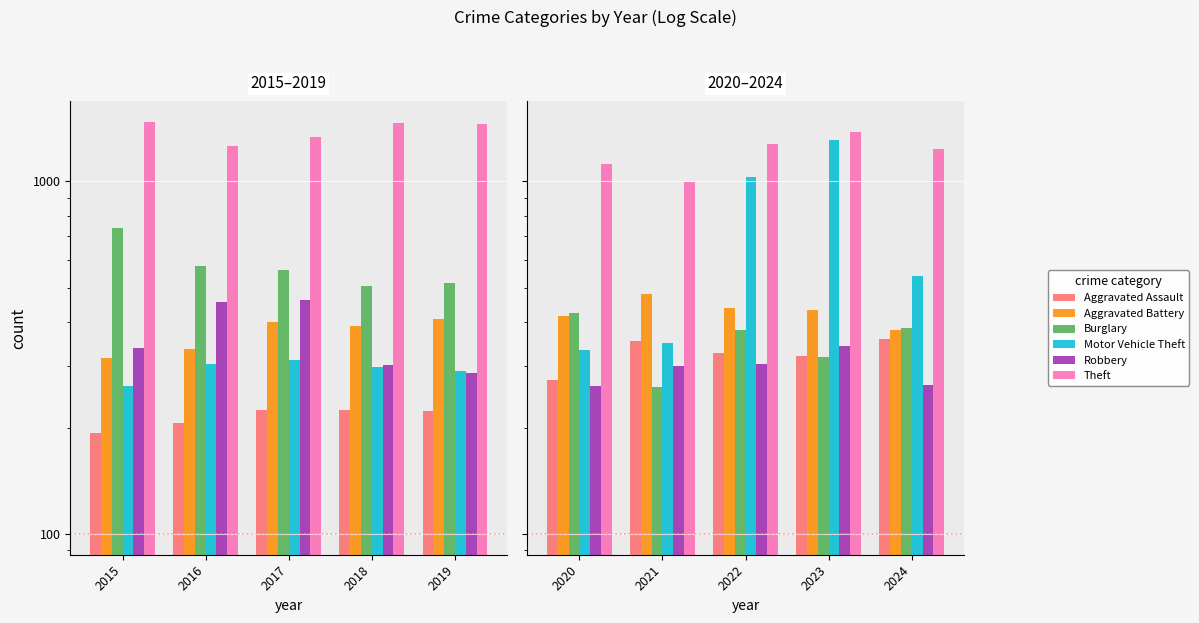

Are the bars horizontal?

No